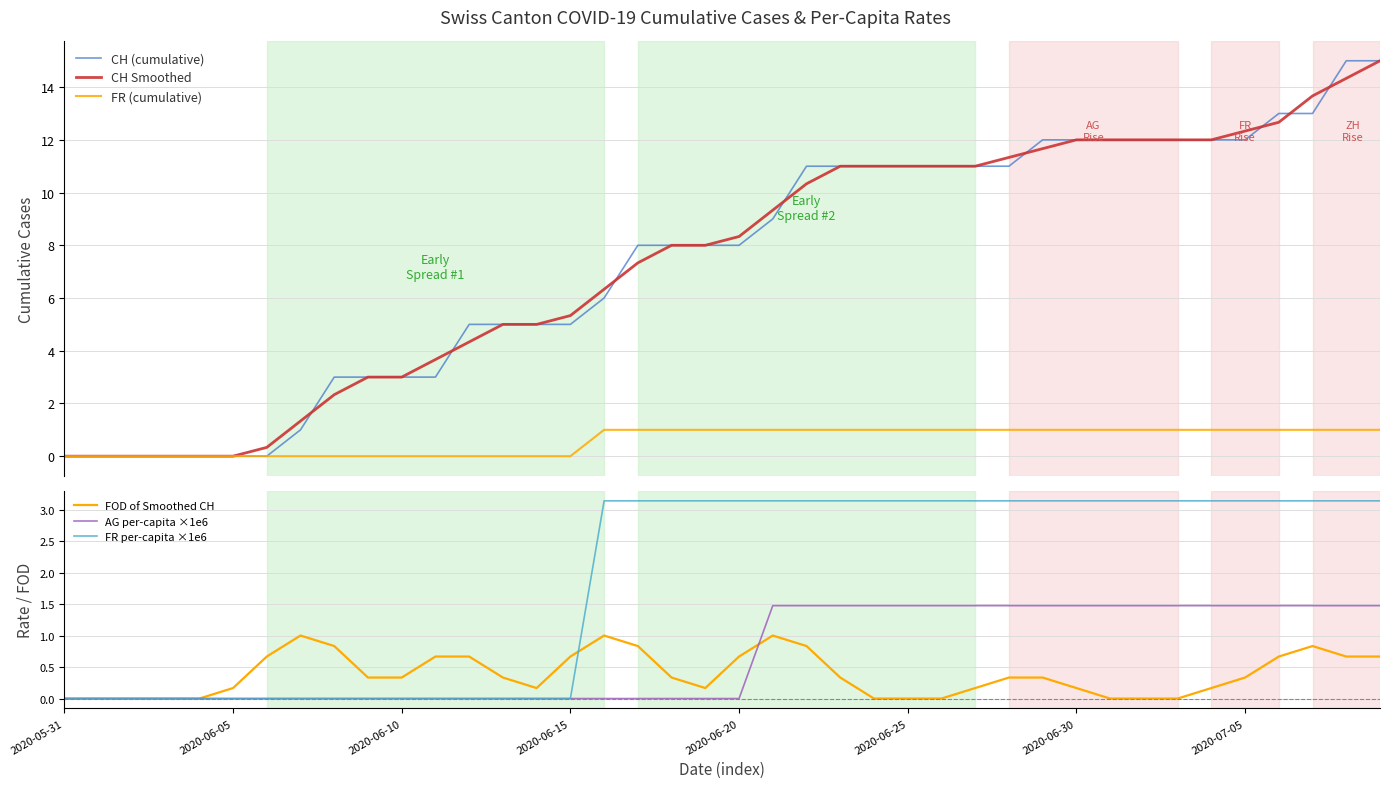

What is the difference between the maximum and minimum values in the FR (cumulative) series?

1.0